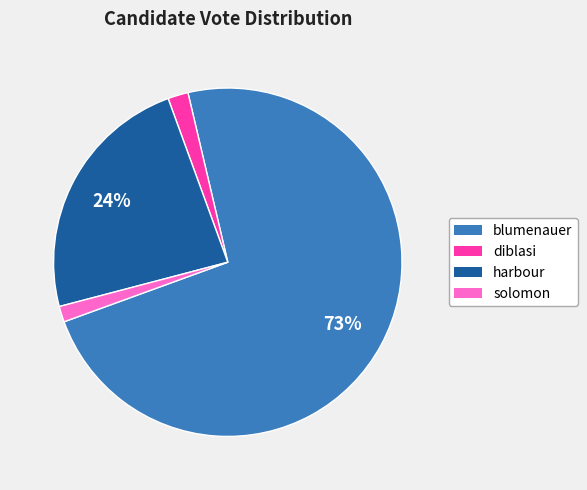

Does any single category account for the majority?

Yes